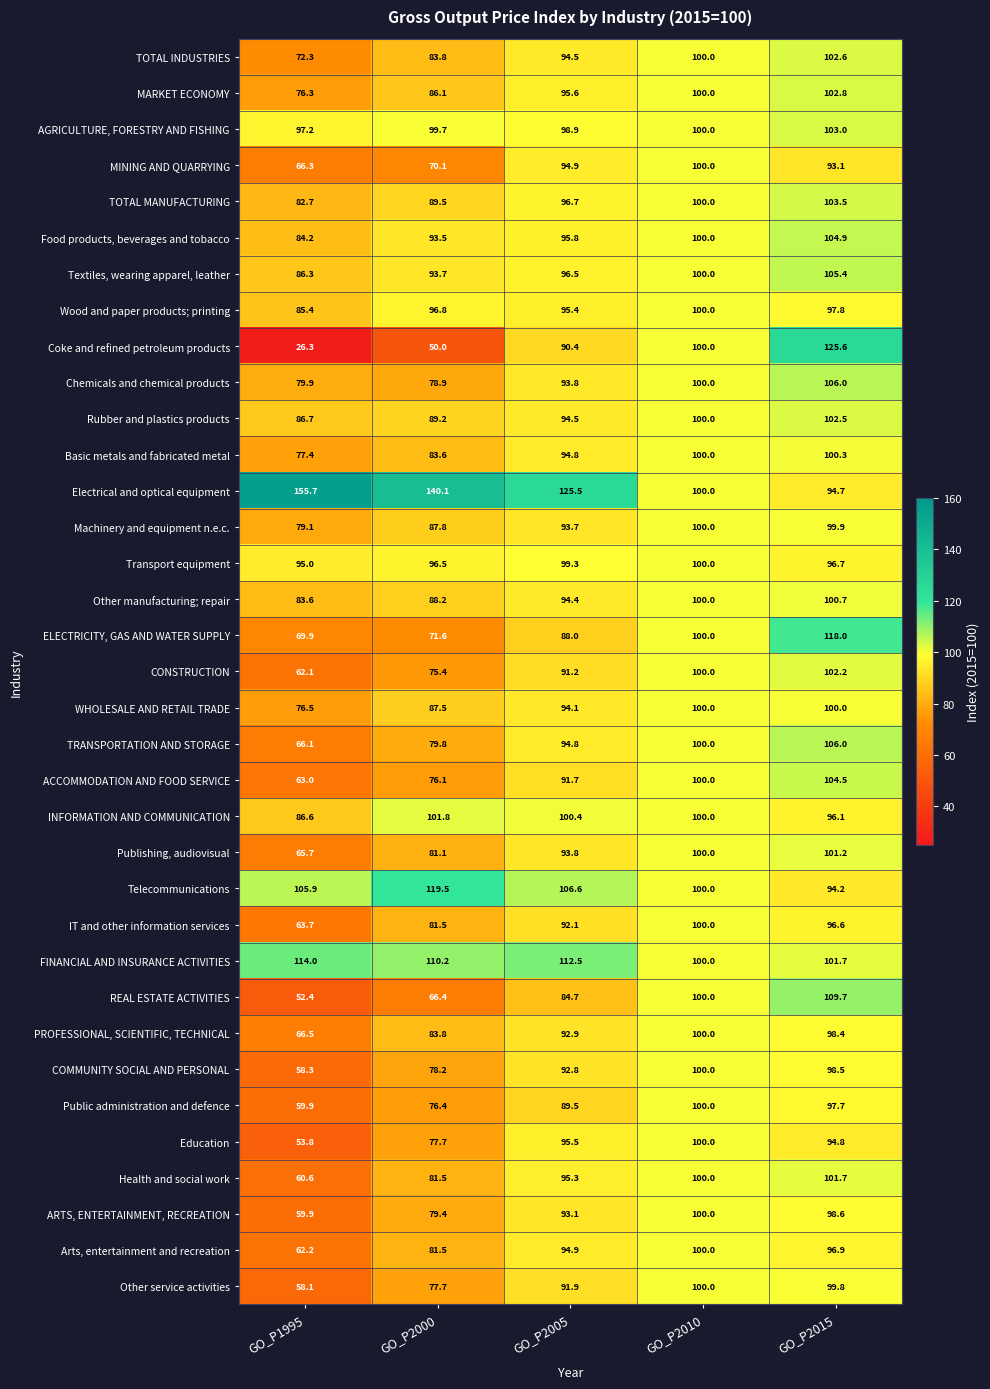

At which label does Public administration and defence first exceed 89?

GO_P2005